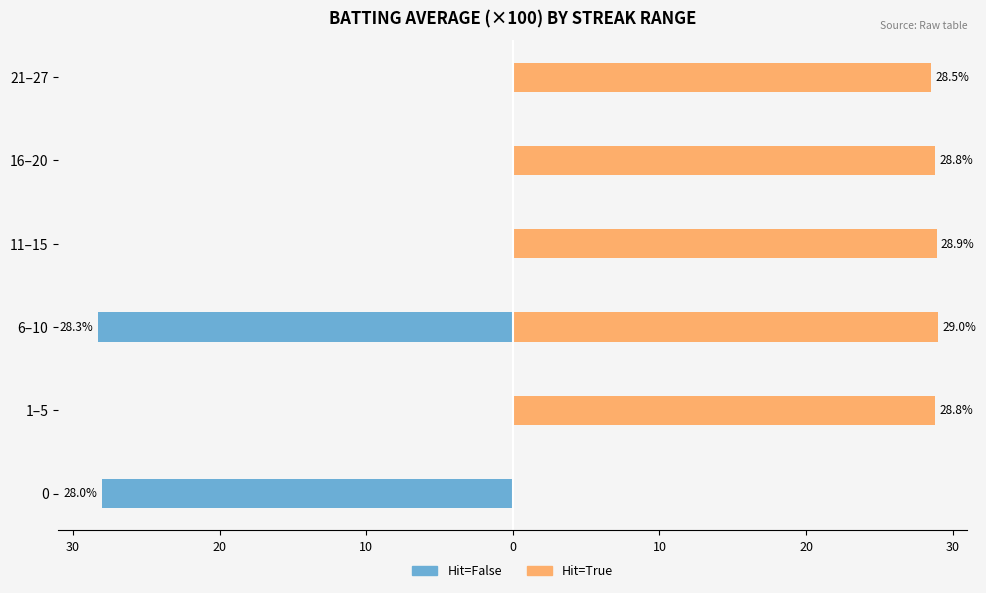

How many values in the Hit=True (With Streak) series are below 28?

1